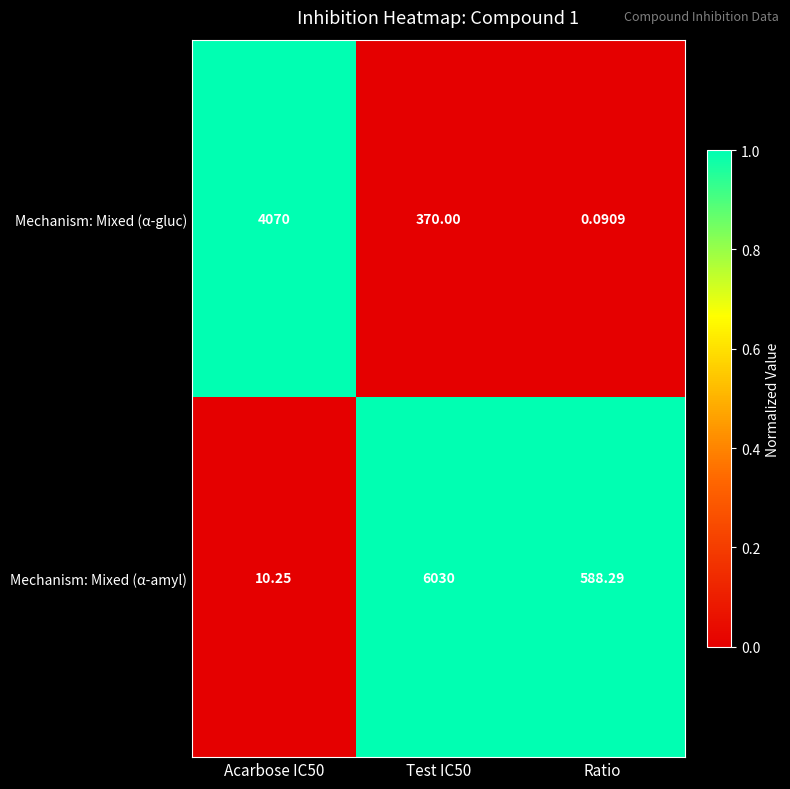

At which category does the chart reach its peak across all series?

Test IC50